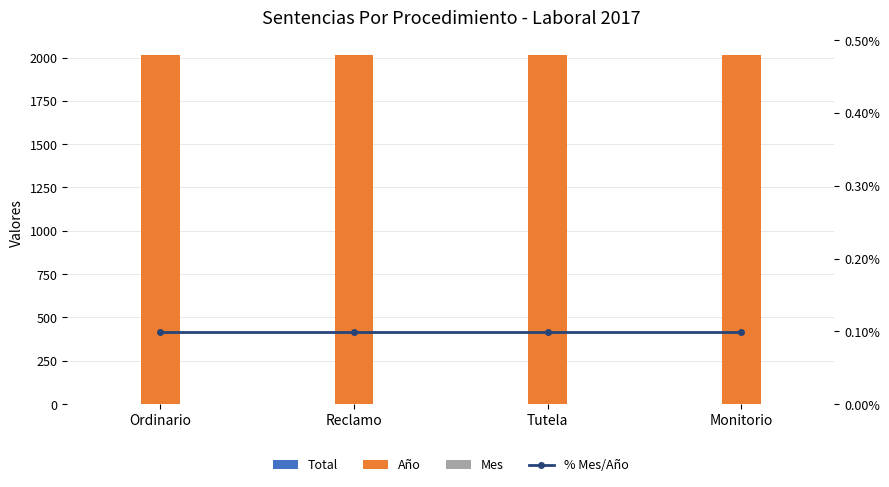

At which category is the sum across all series the highest?

Ordinario